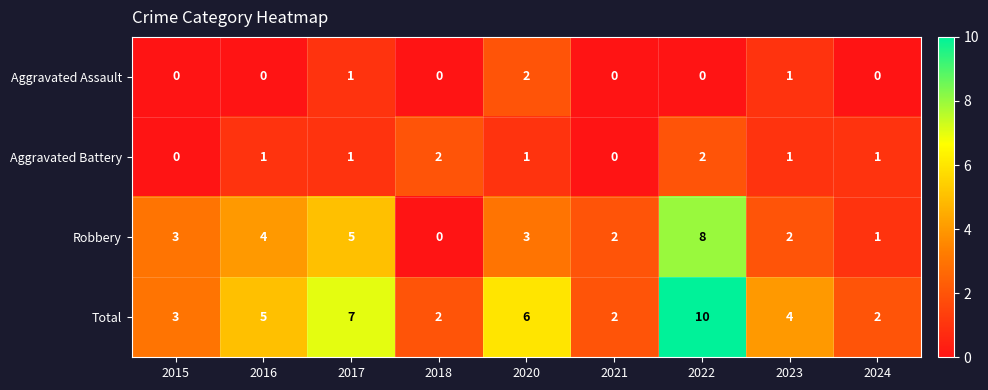

True or false: Aggravated Battery has a value of 3 at 2018.

False